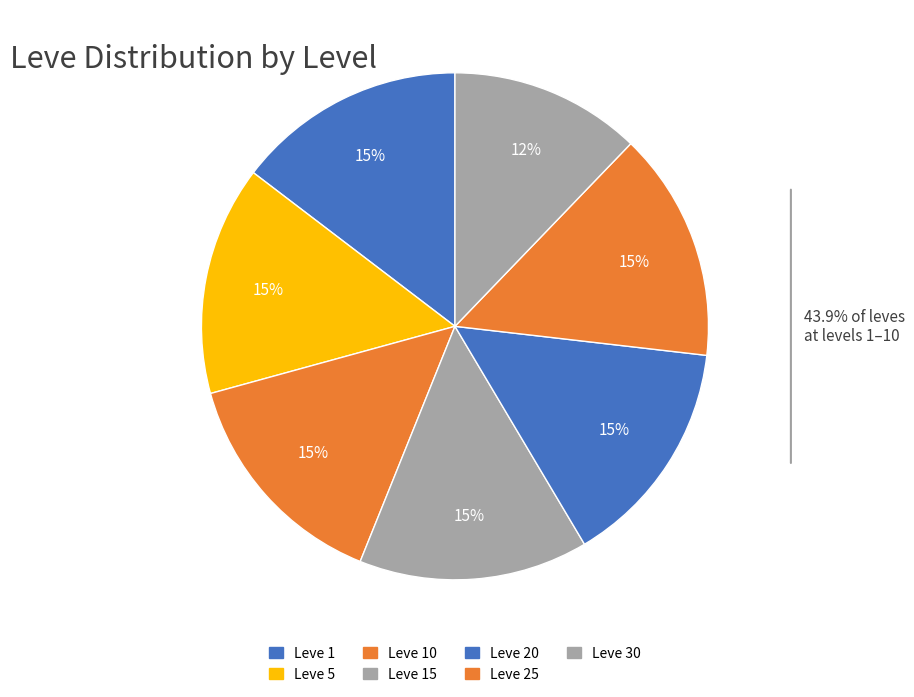

What is the smallest slice in the pie chart?

Level 30